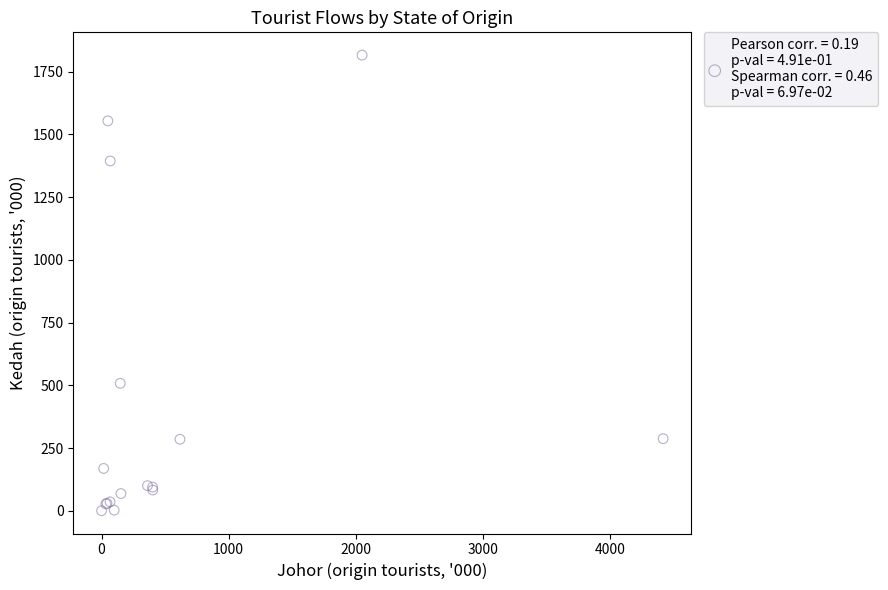

What Y value in the scatter plot is closest to 907?

507.9